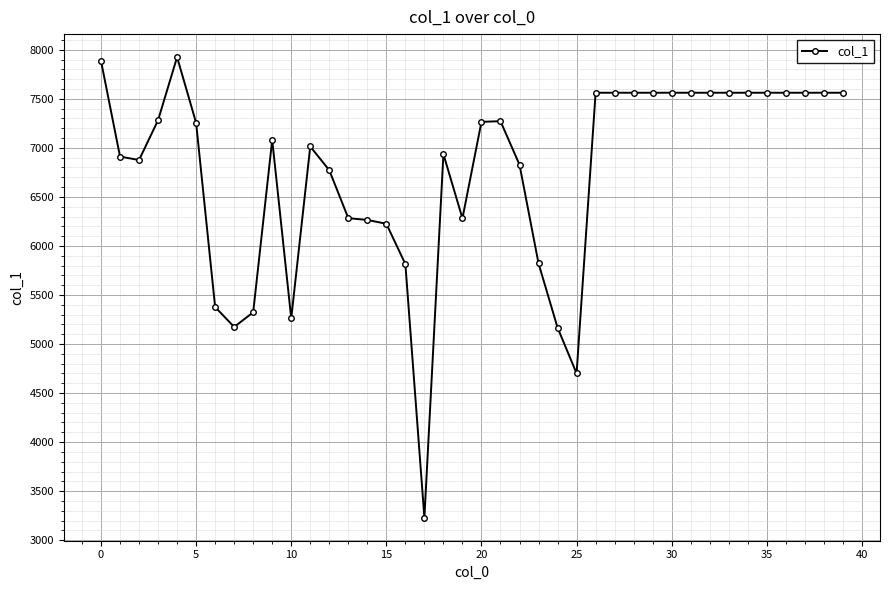

How many data points does each series have?

40